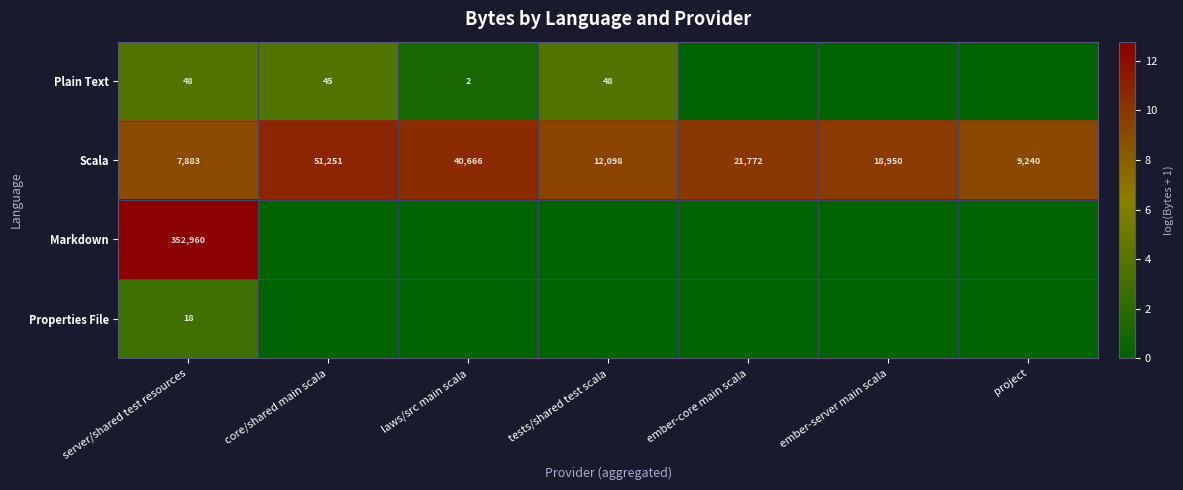

Rank the categories by Scala value from lowest to highest.

server/shared test resources, project, tests/shared test scala, ember-server main scala, ember-core main scala, laws/src main scala, core/shared main scala